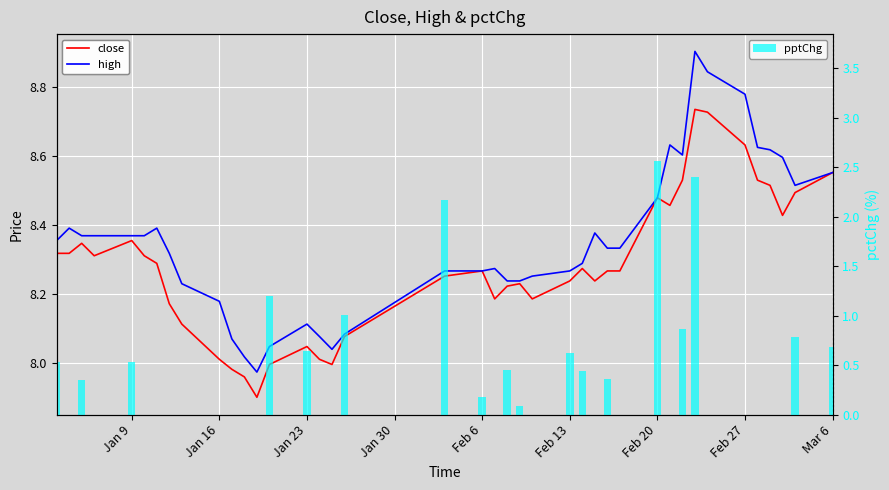

Are the bars grouped side by side (vs. stacked)?

Yes